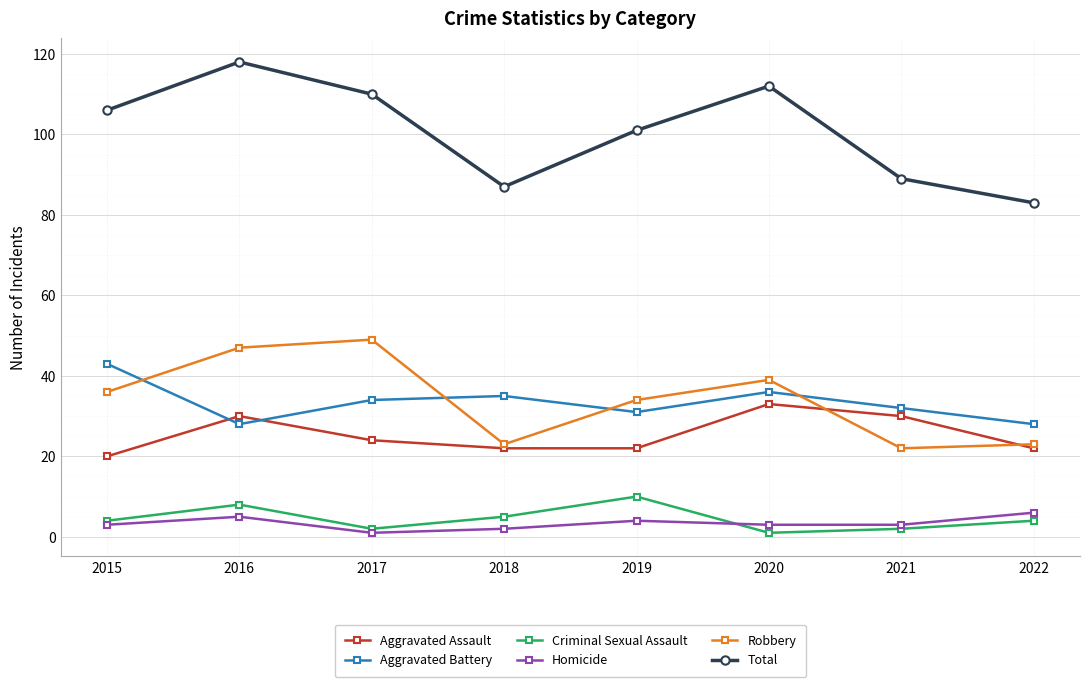

Which label corresponds to the largest value in the chart?

2016